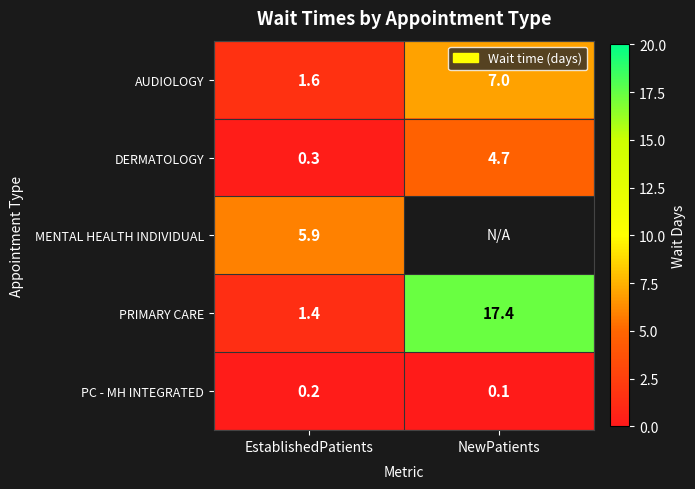

Read the AUDIOLOGY value at EstablishedPatients.

1.6